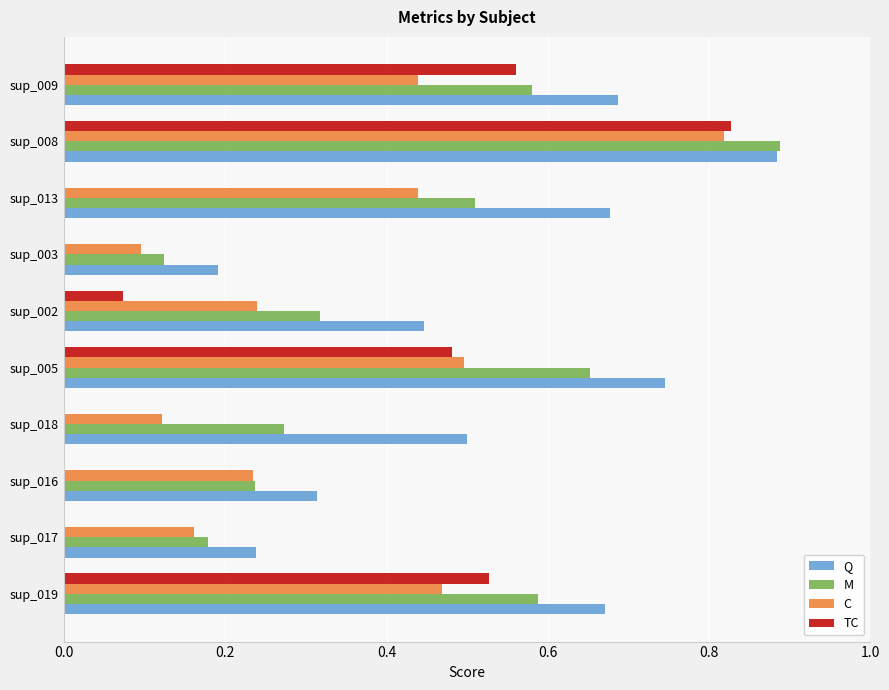

True or false: TC has a value of 1.4 at sup_008.

False